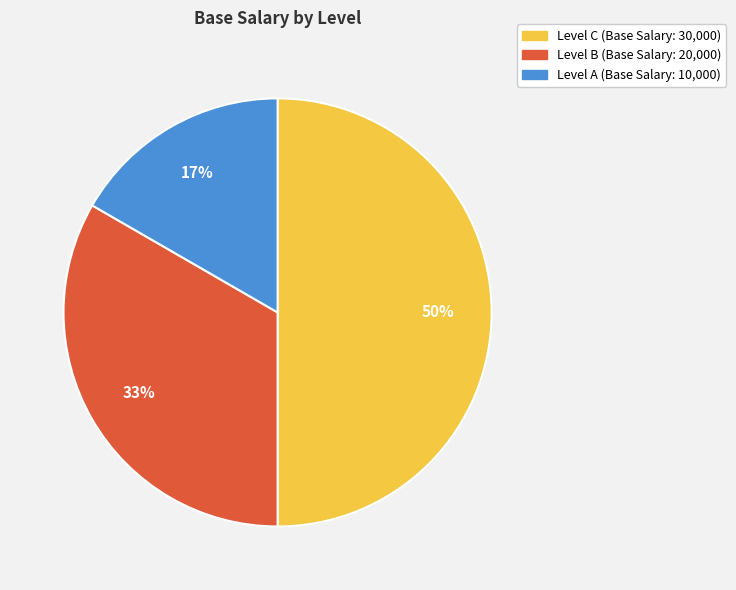

To the nearest percent, what is the difference between the largest and smallest slice percentages?

33%